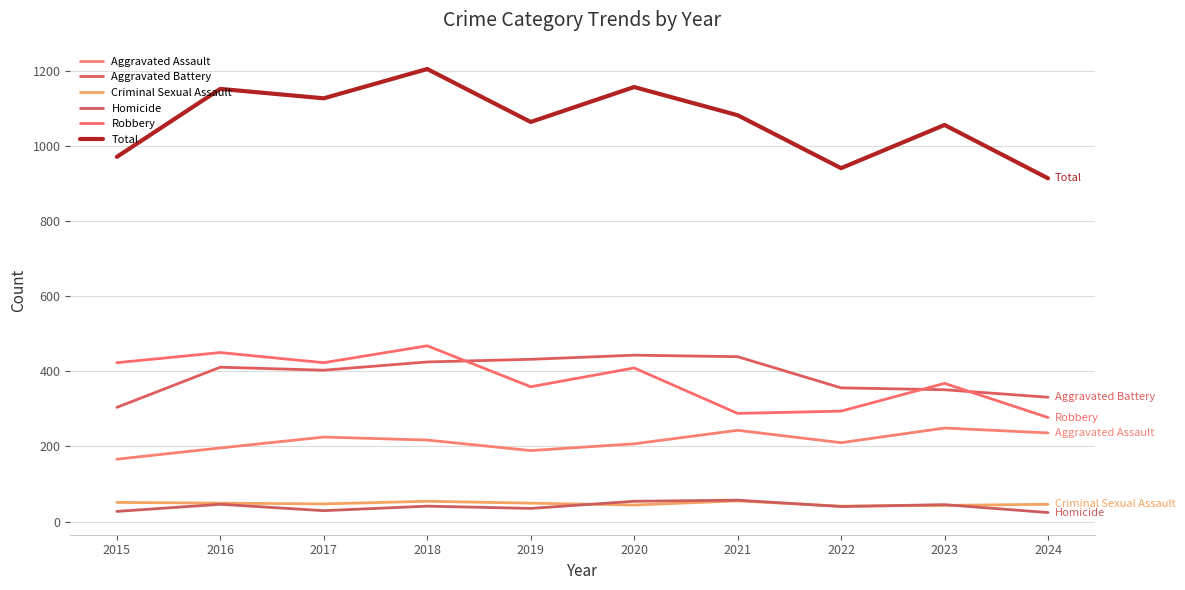

What is the minimum value for Homicide?

24